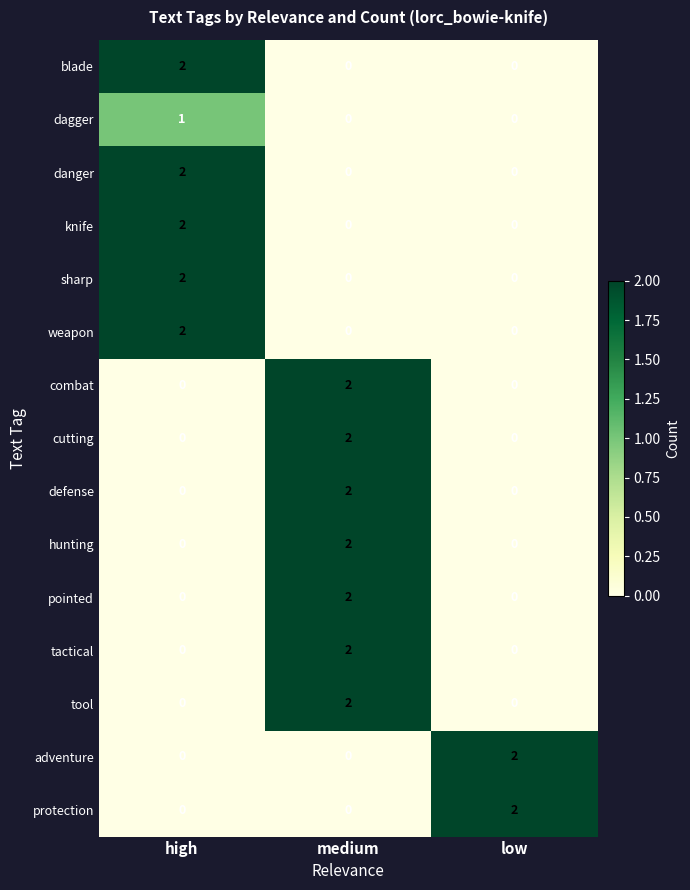

At which category is the sum across all series the highest?

medium